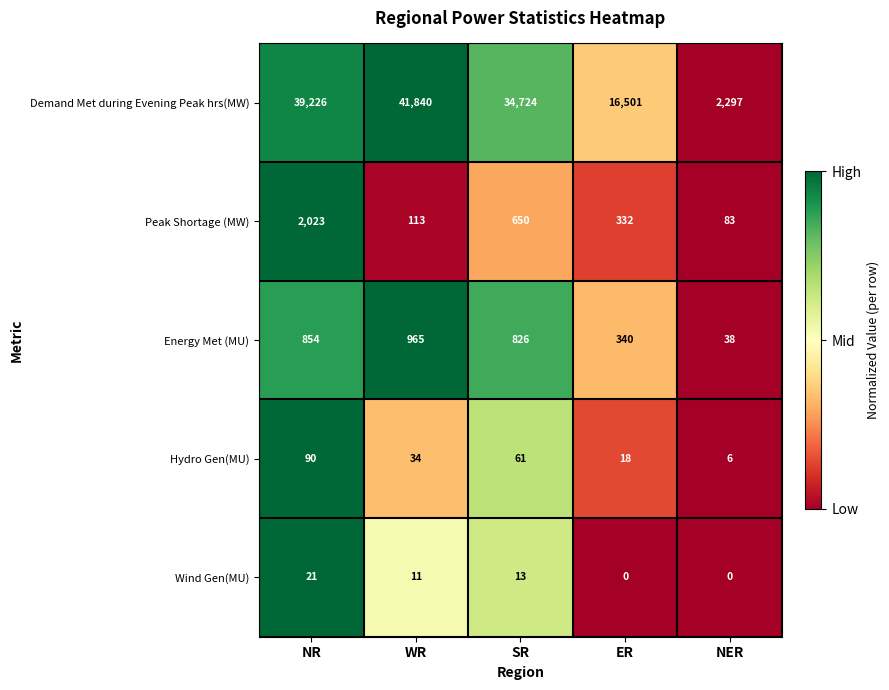

What is the spread (max minus min) of values at WR?

41829